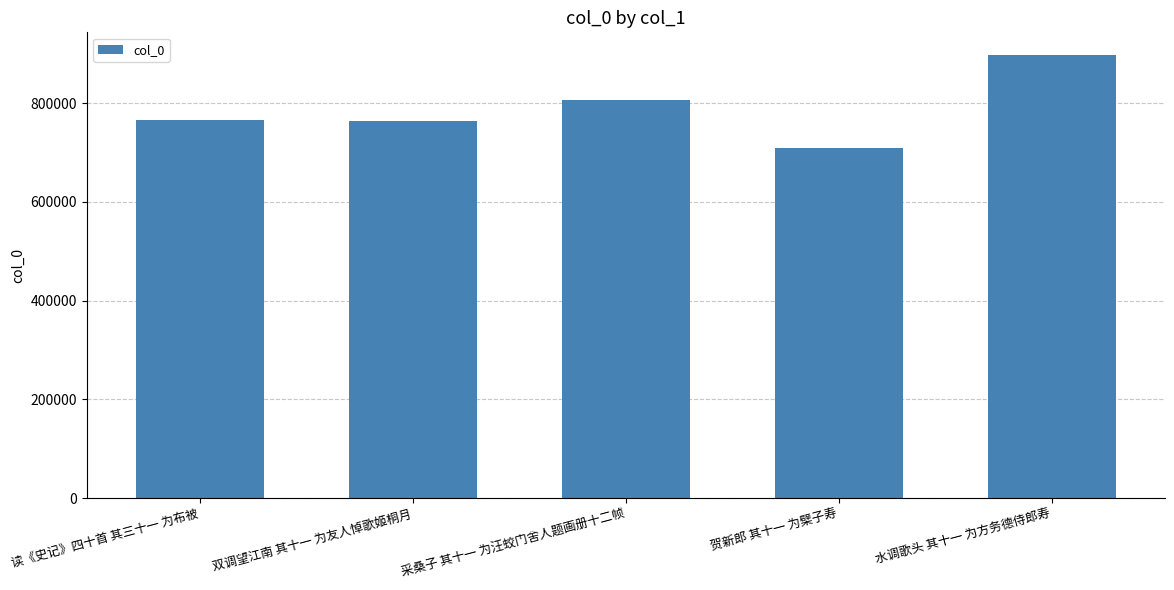

True or false: the data shows 765209 at 读《史记》四十首 其三十一 为布被.

True